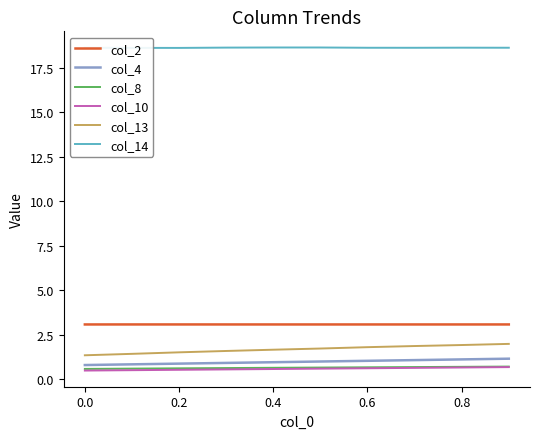

What is the minimum value shown in the chart?

0.5